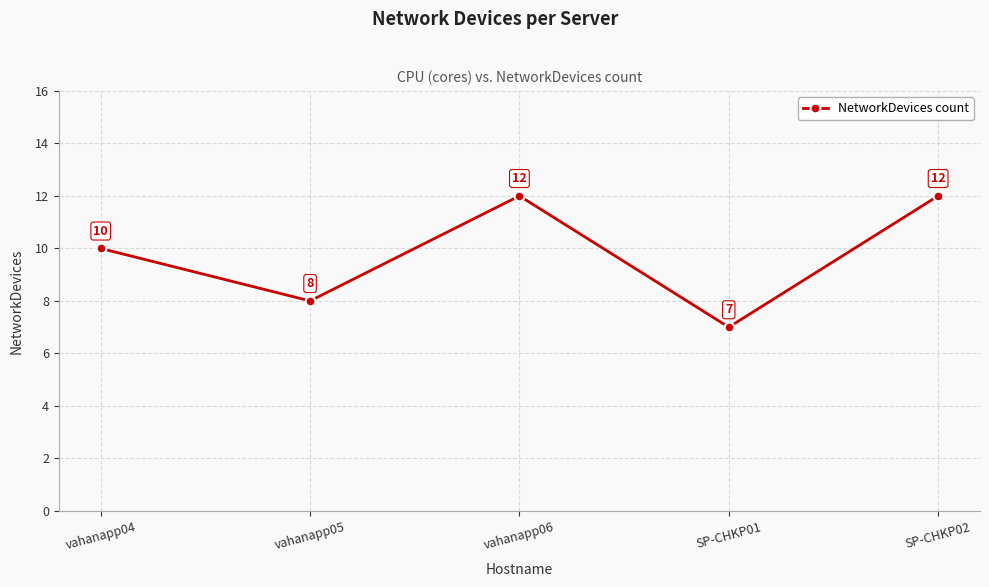

What is the change in value from vahanapp05 to SP-CHKP01?

-1